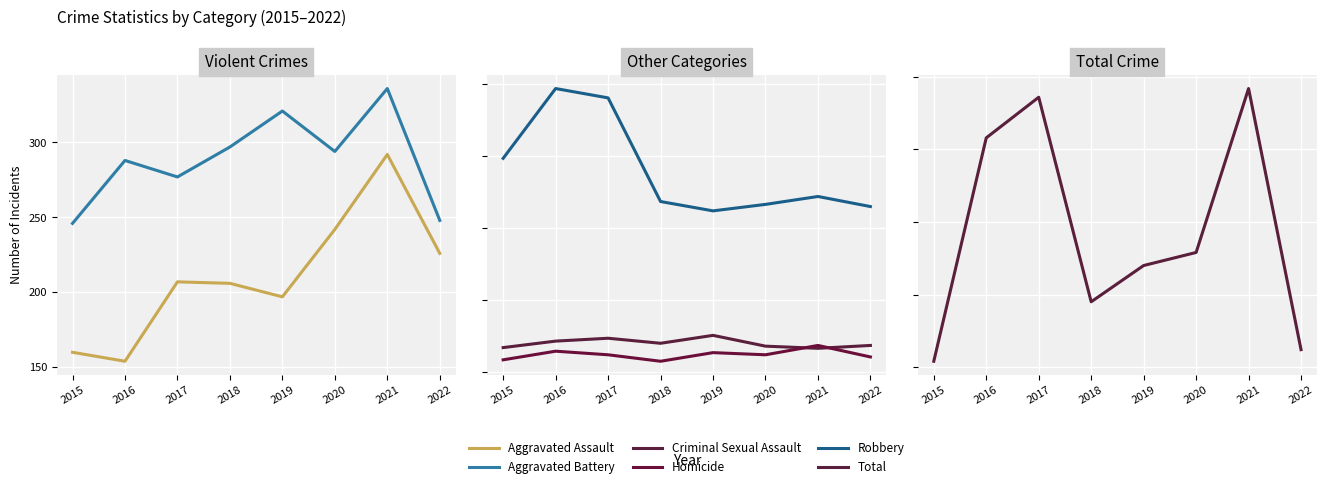

True or false: Aggravated Battery and Aggravated Assault cross at least once.

False